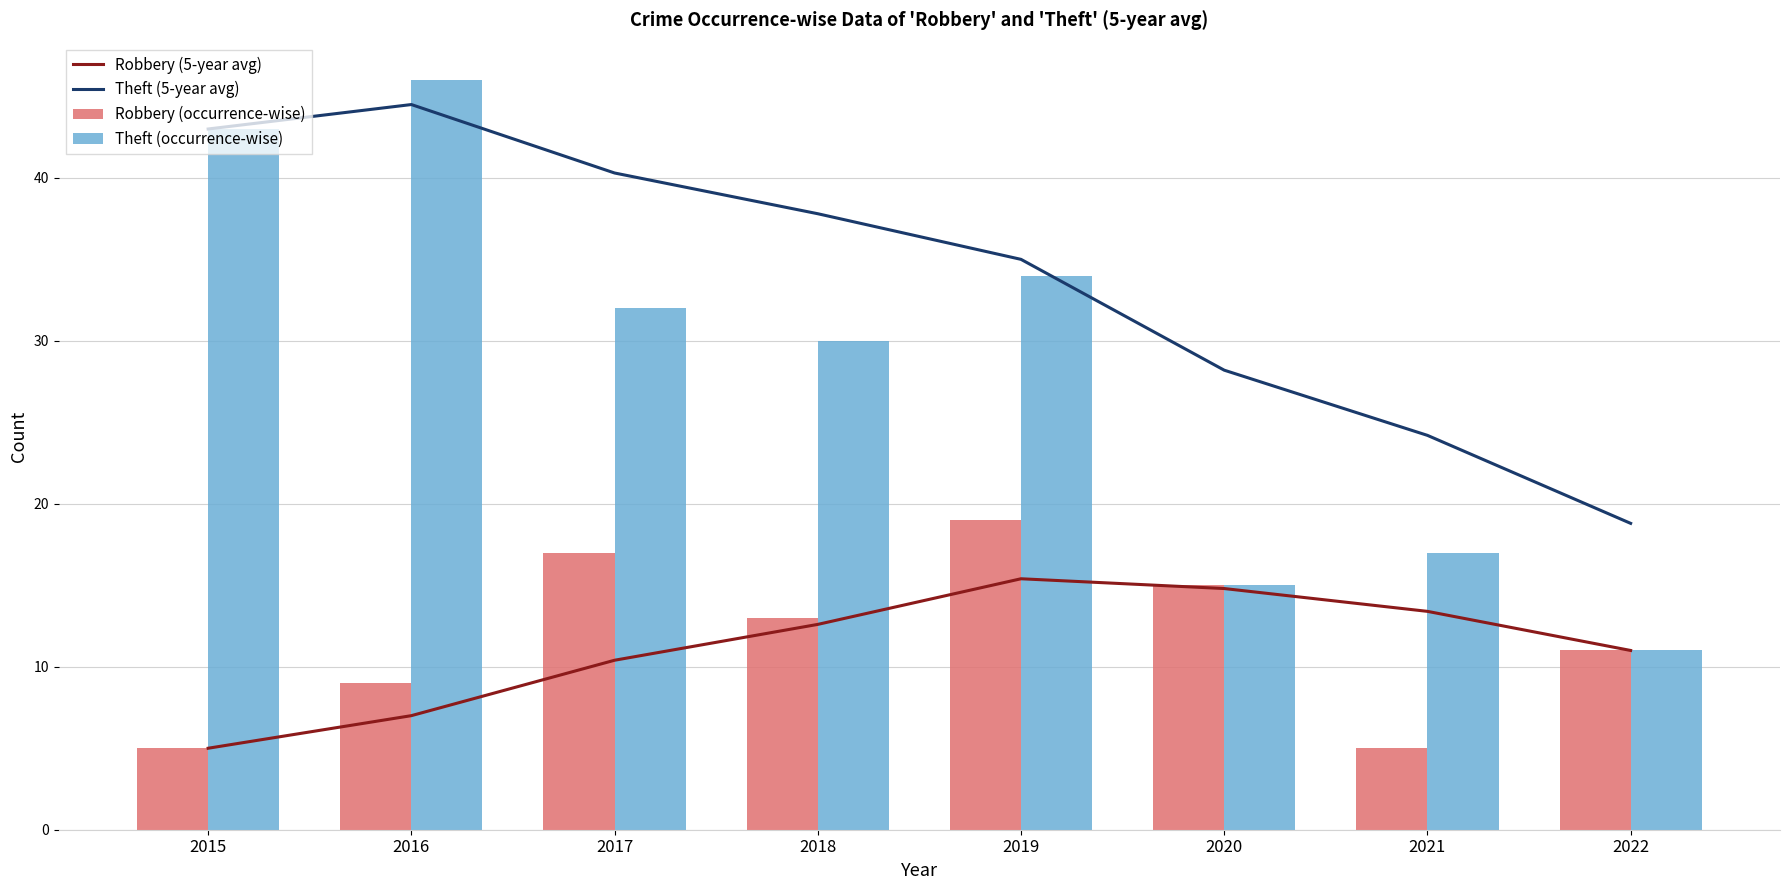

What is the minimum value for Theft (5-year avg)?

18.8